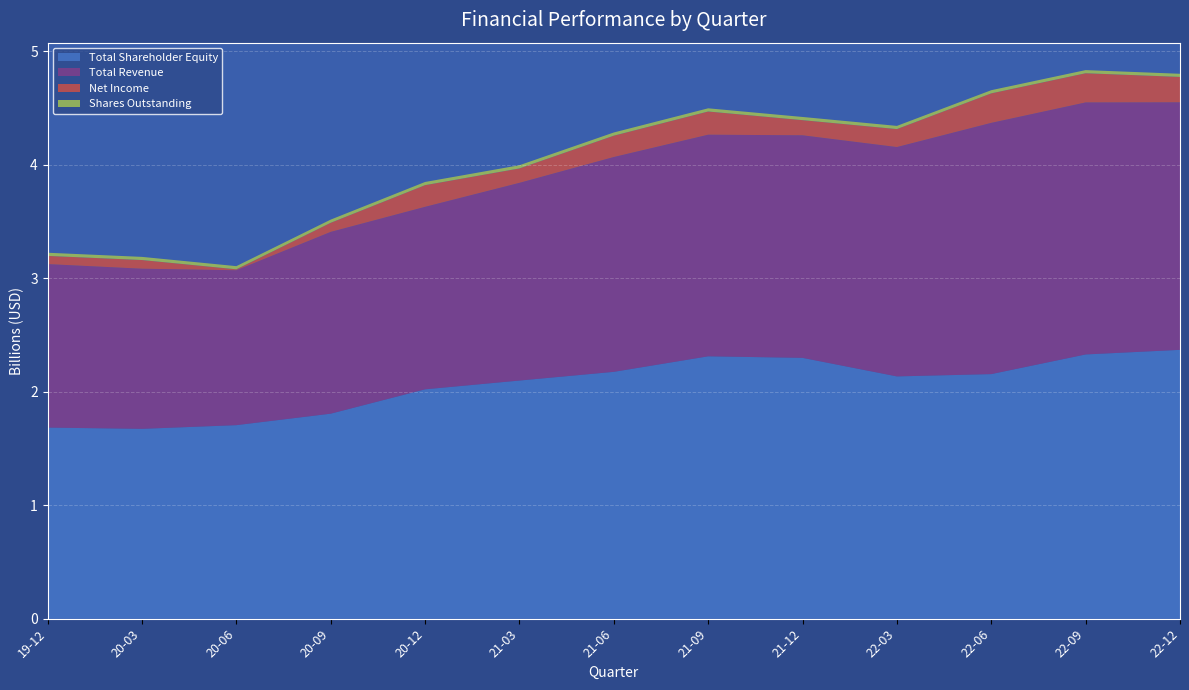

Reading left to right, extract all data points from this chart.

totalShareholderEquity: 1683026000	1672020000	1704496000	1805586000	2020135000	2097531000	2174158000	2310908000	2297374000	2133960000	2154199000	2327381000	2368023000
totalRevenue: 1440224000	1410772000	1364738000	1601414000	1607710000	1741575000	1892538000	1952315000	1960633000	2020539000	2213339000	2220175000	2180599000
netIncome: 72416000	76388000	8175000	80244000	190959000	127101000	187974000	204434000	133475000	158294000	259942000	257138000	223727000
commonStockSharesOutstanding: 27770000	27792000	27911000	27973000	27992000	28125000	28134000	28150000	28117000	28043000	27905000	27773000	27683000